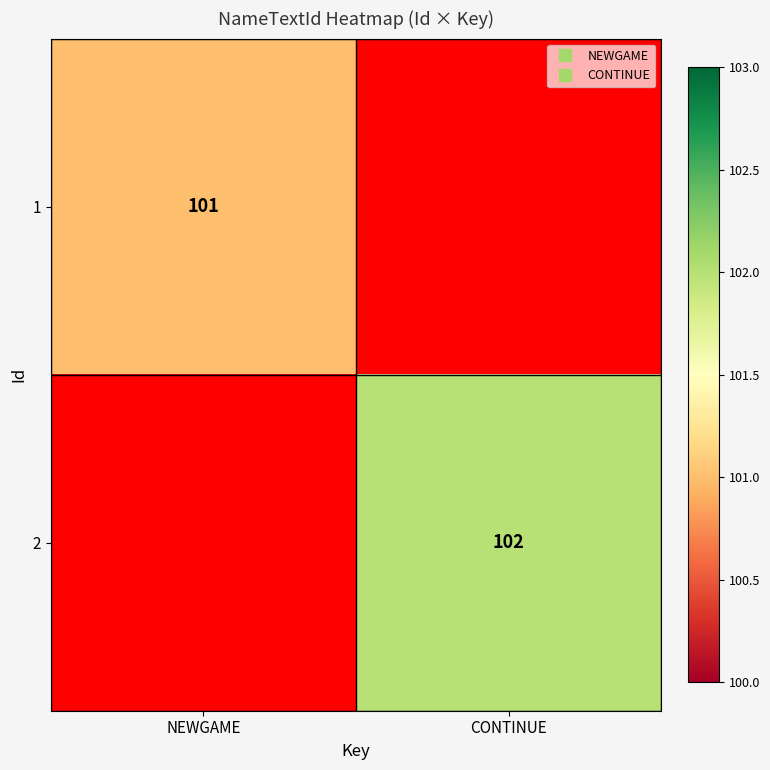

Which series has the widest spread of values?

1